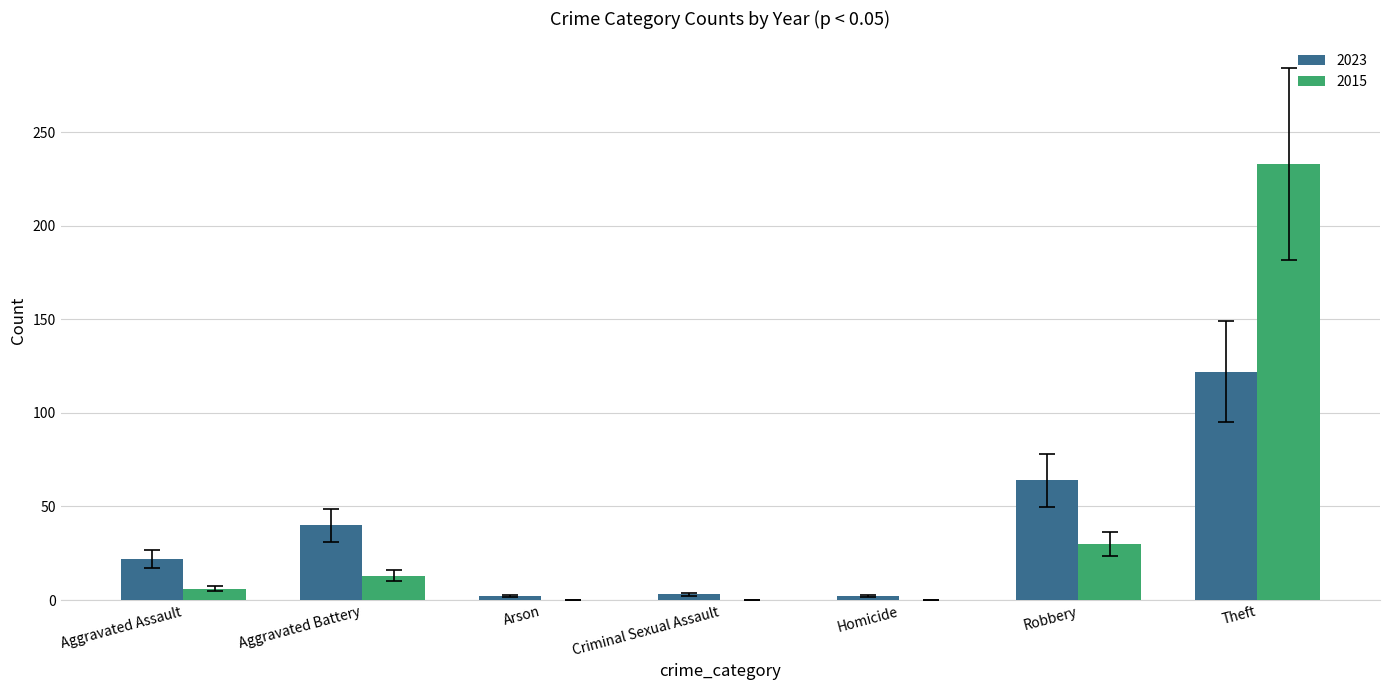

True or false: 2015 has a value of 388 at Theft.

False